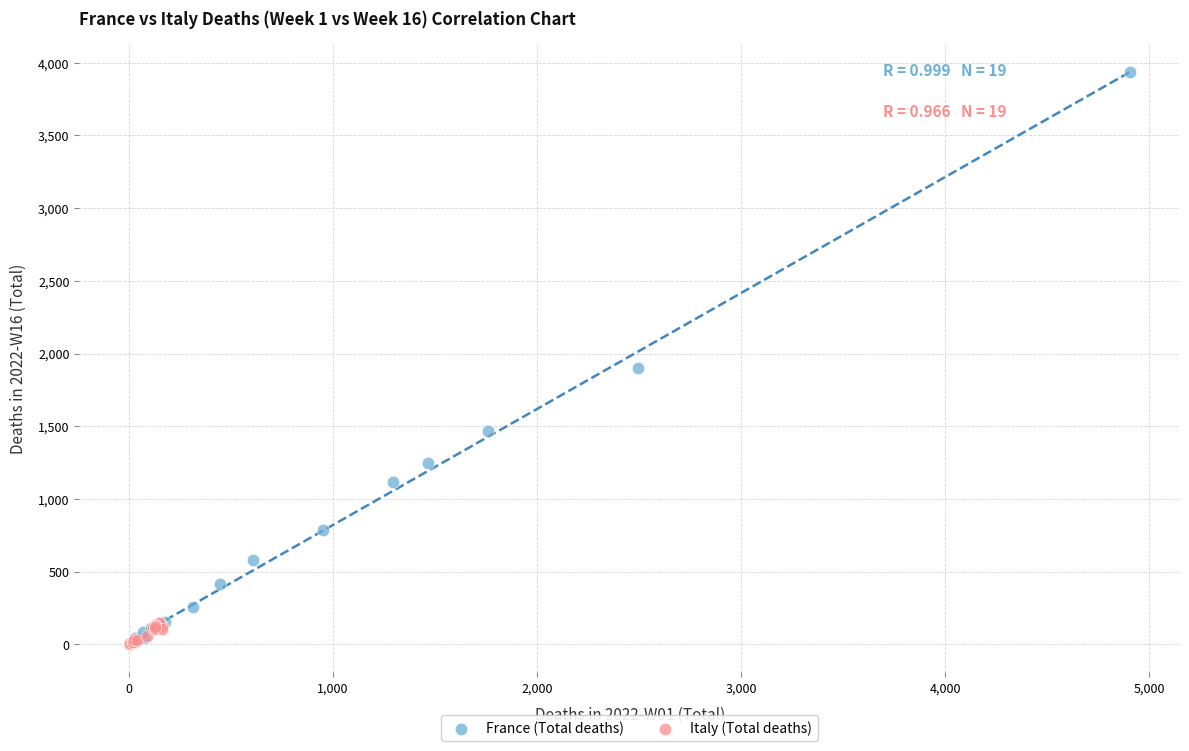

Which series has the widest spread of Y values?

France (Total deaths)